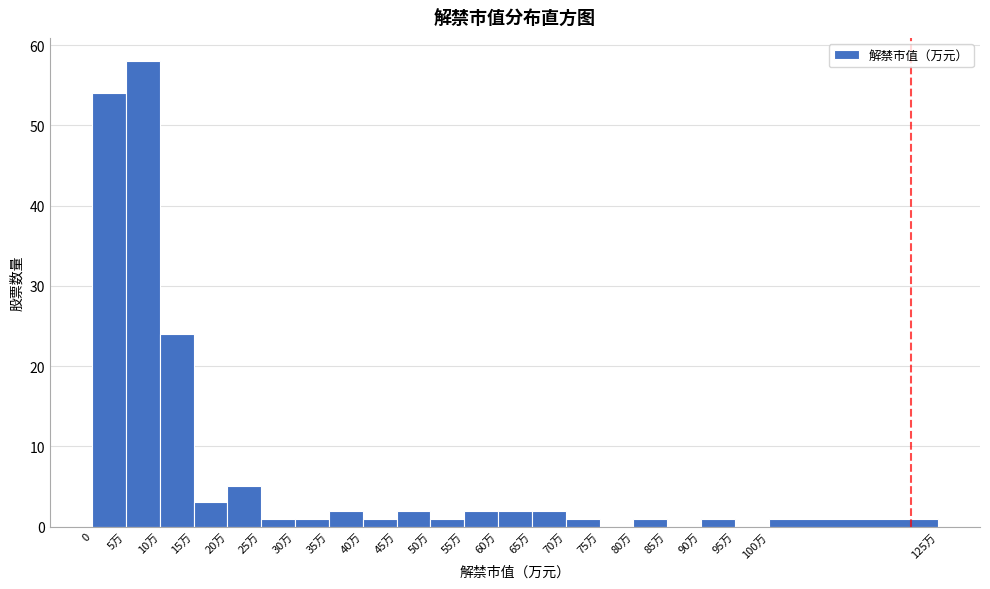

Reading right to left, extract all data points from this chart.

100万=1	95万=0	90万=1	85万=0	80万=1	75万=0	70万=1	65万=2	60万=2	55万=2	50万=1	45万=2	40万=1	35万=2	30万=1	25万=1	20万=5	15万=3	10万=24	5万=58	0=54